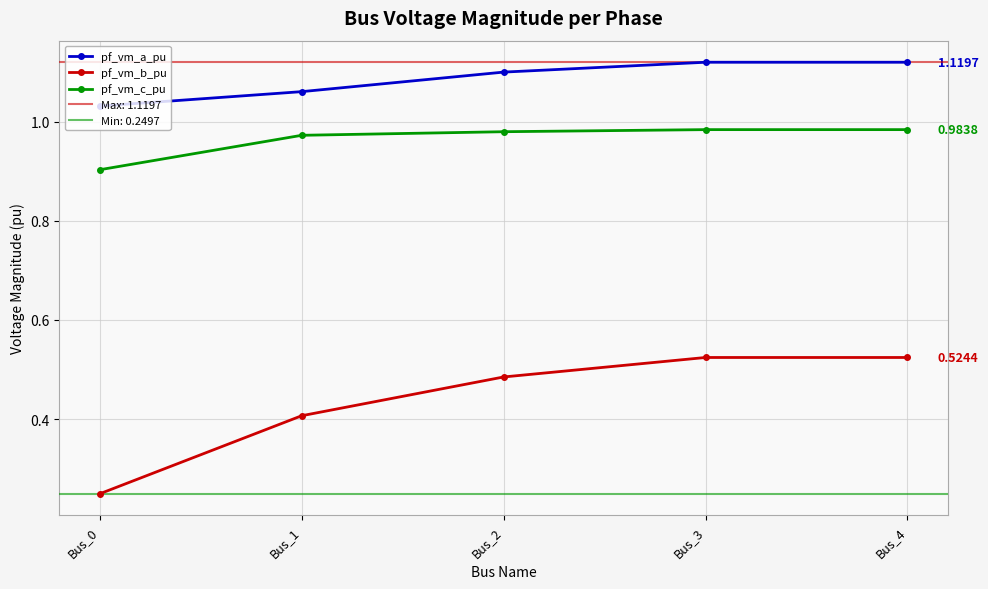

Which series has the largest total across all categories?

pf_vm_a_pu